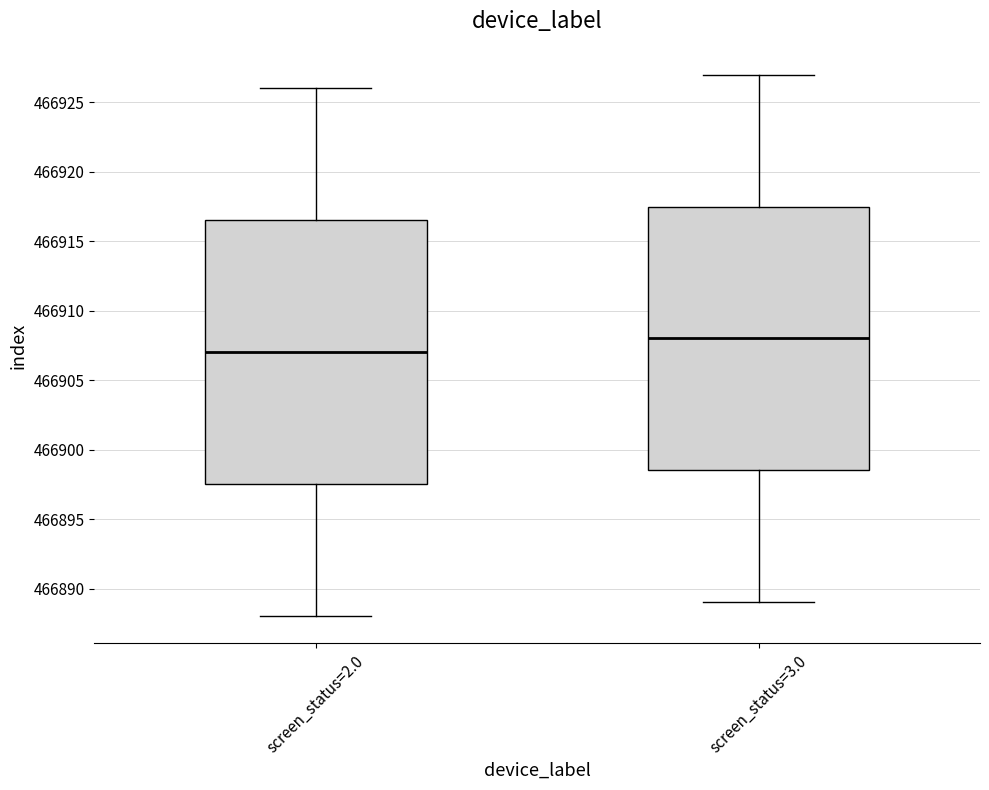

Where does the median line of the box for screen_status=2.0 sit on the y-axis? The values are not printed on the chart, so give them approximately, as read against the axis.

466907.0